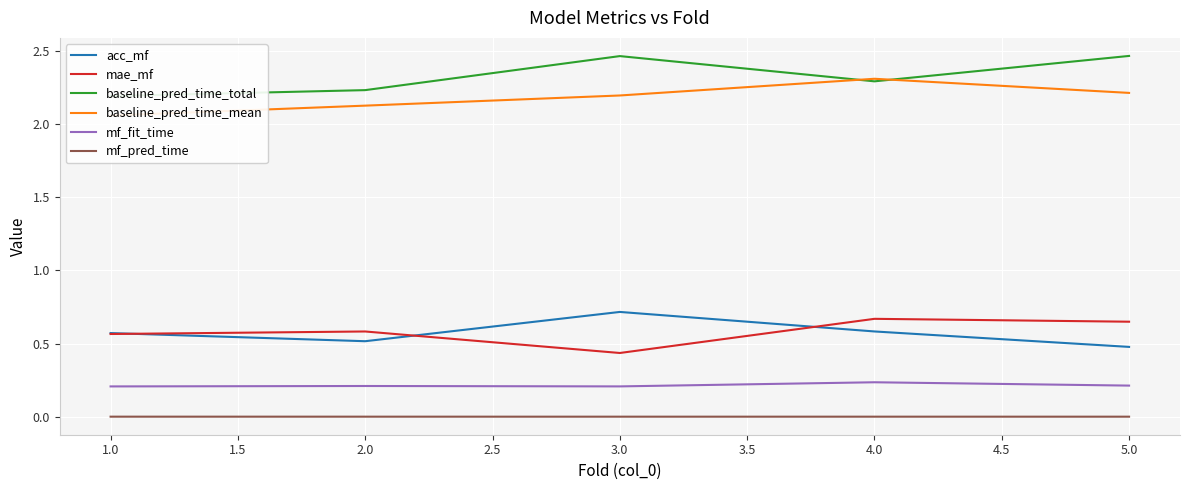

In mf_fit_time, how many points are lower than both neighbors (excluding endpoints)?

1